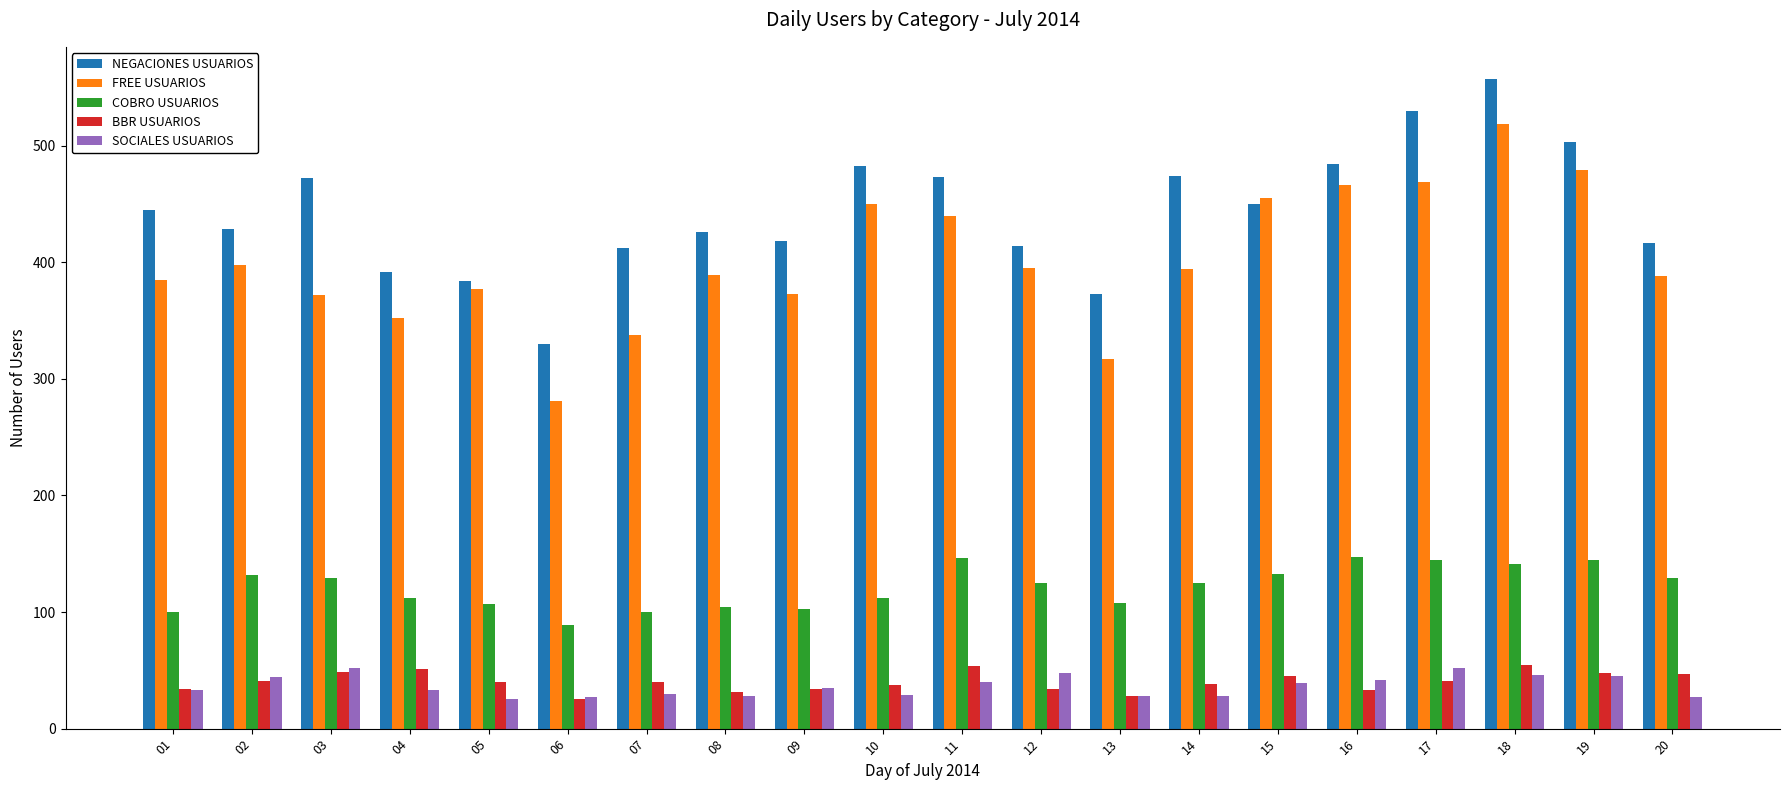

What is the spread (max minus min) of values at 14?

446